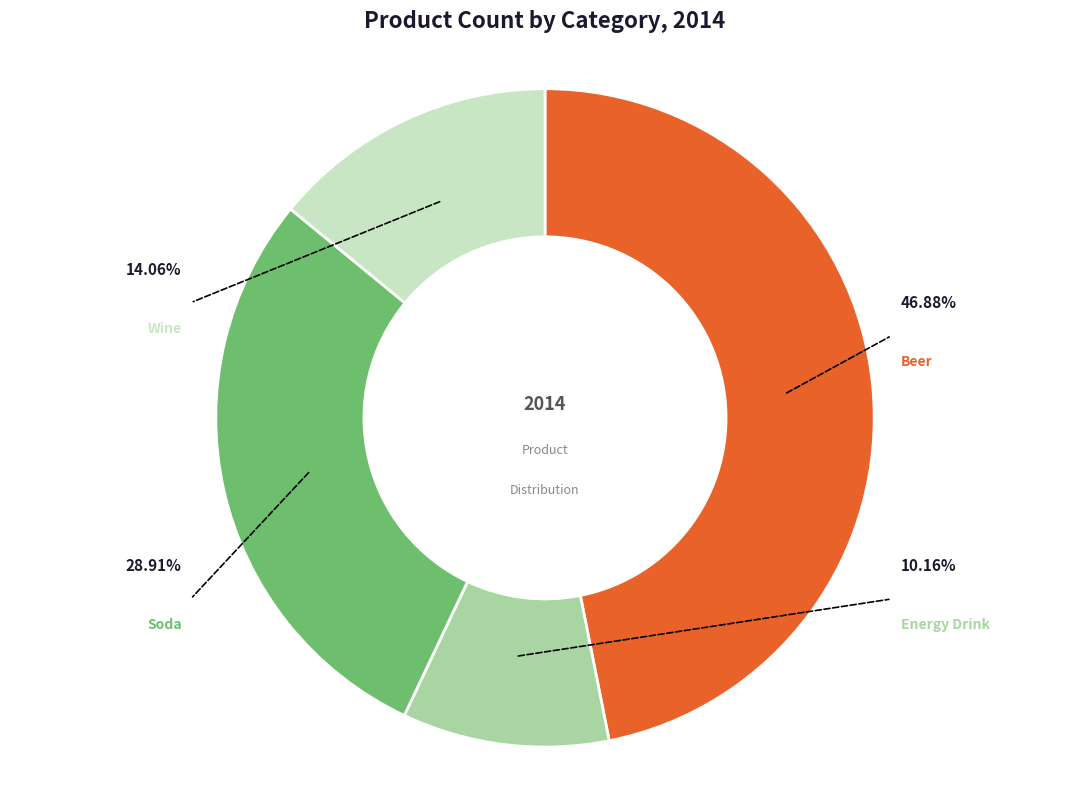

Is Soda the majority of the pie?

No